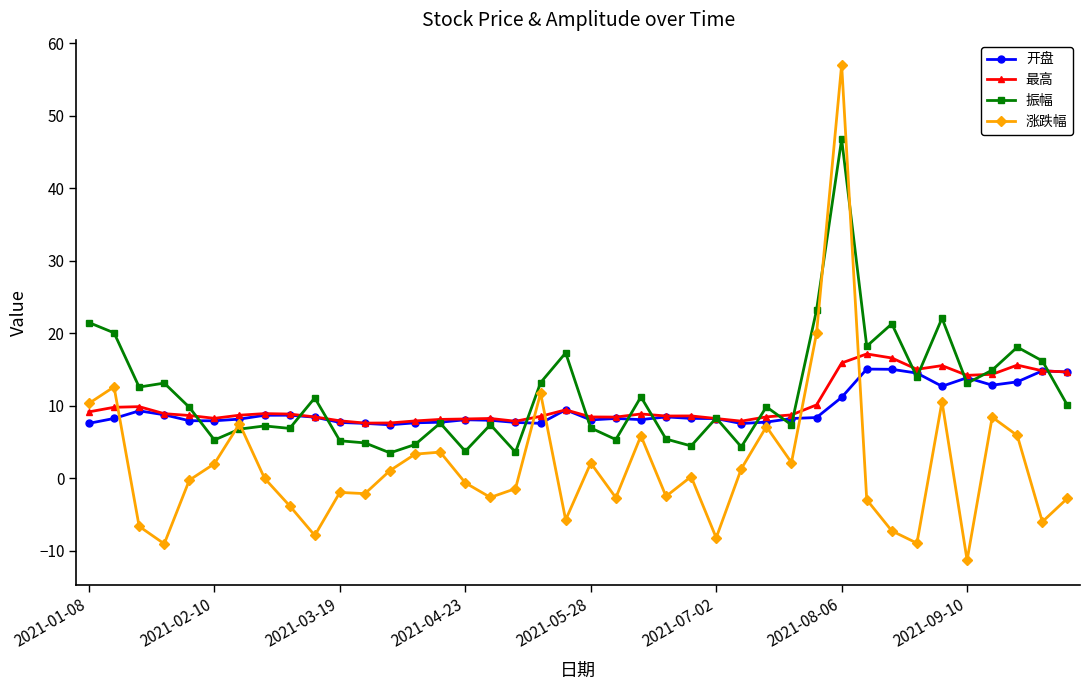

What is the value of the 最高 point at the 4th from the left?

8.9